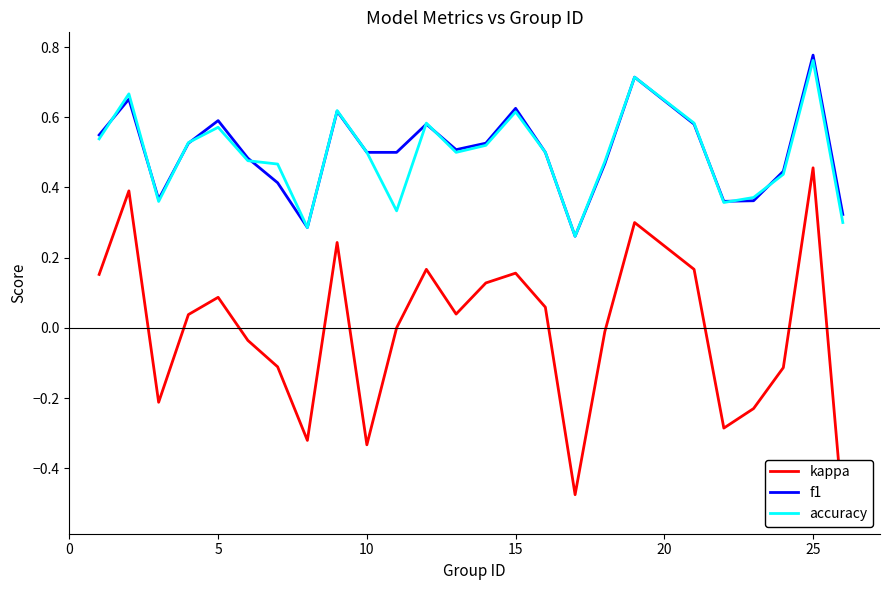

Which category has the highest value in the accuracy series?

25